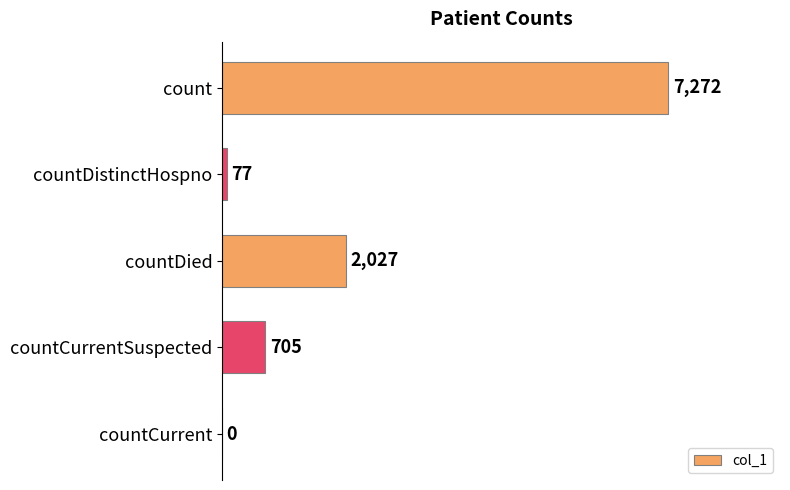

What is the greatest value displayed?

7272